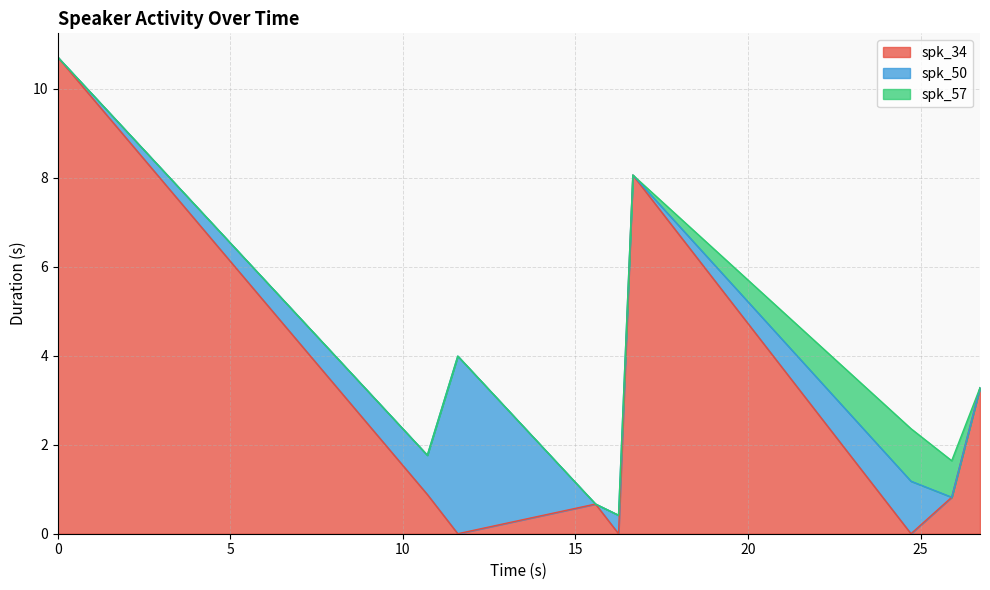

Which series has the largest total across all categories?

spk_34